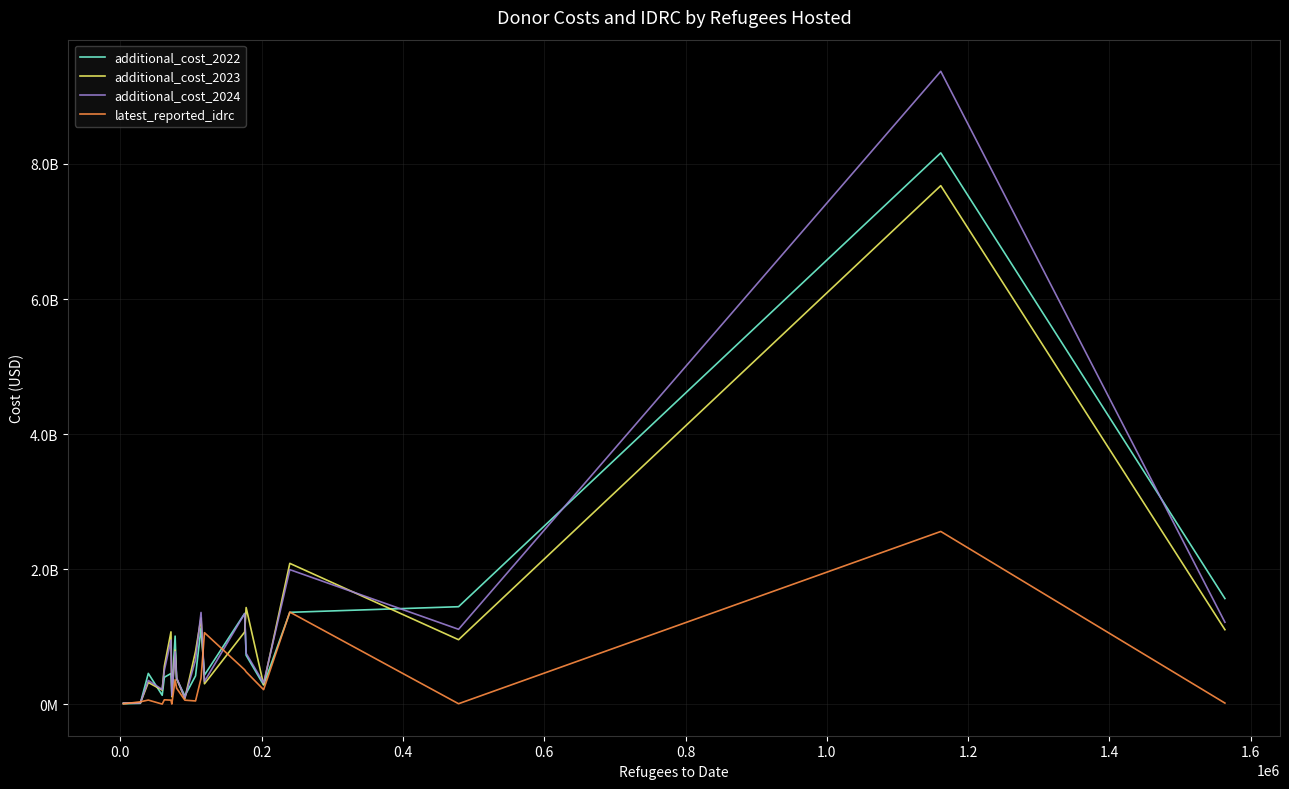

Does the chart have visible grid lines?

Yes